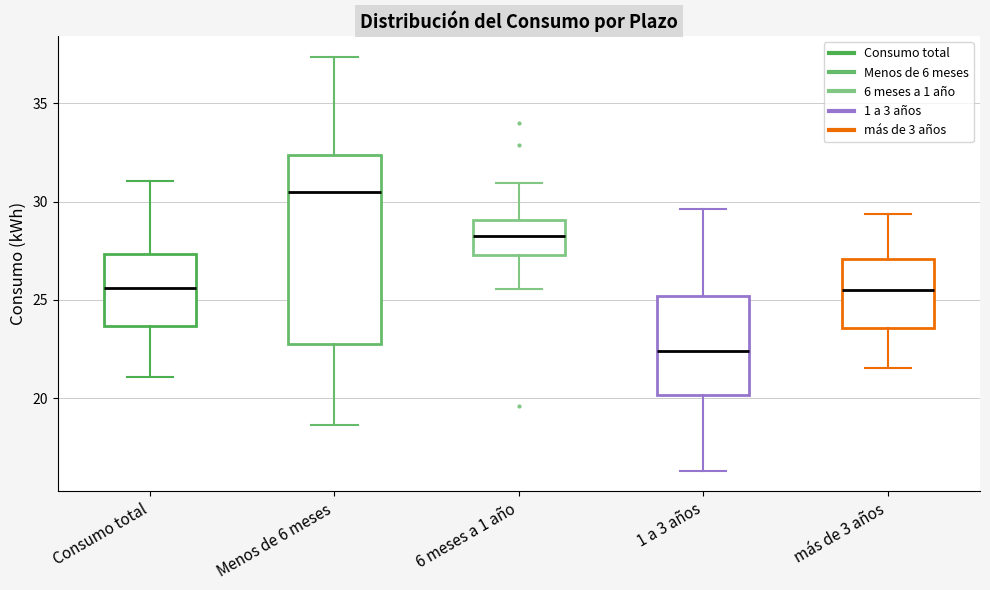

Where does the lower whisker of the box for Menos de 6 meses end on the y-axis? The values are not printed on the chart, so give them approximately, as read against the axis.

18.5